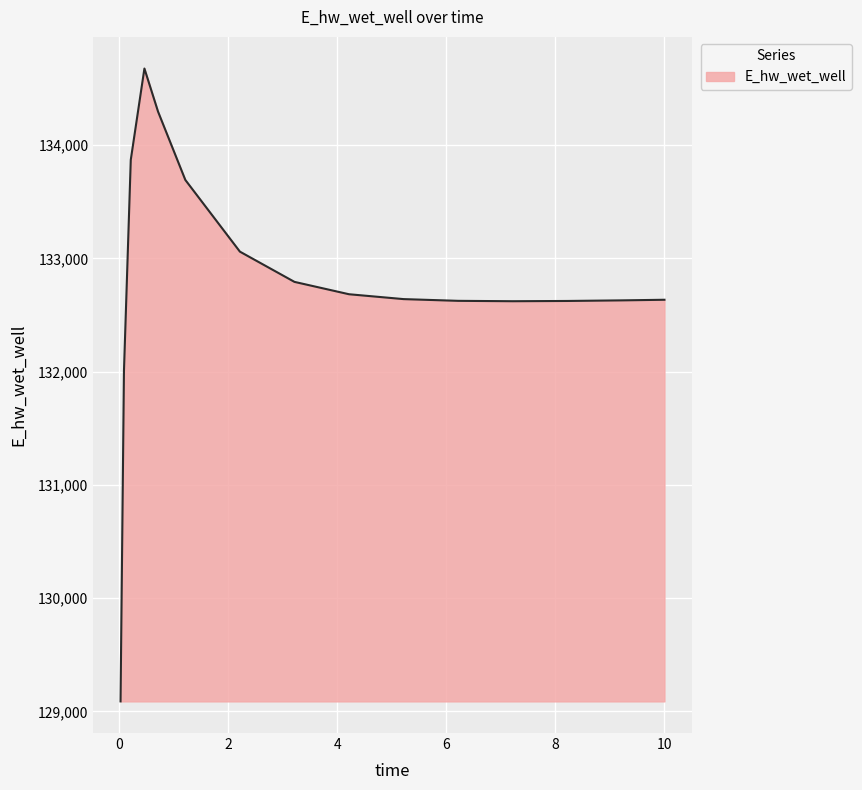

What is the difference between the maximum and minimum values?

5587.5